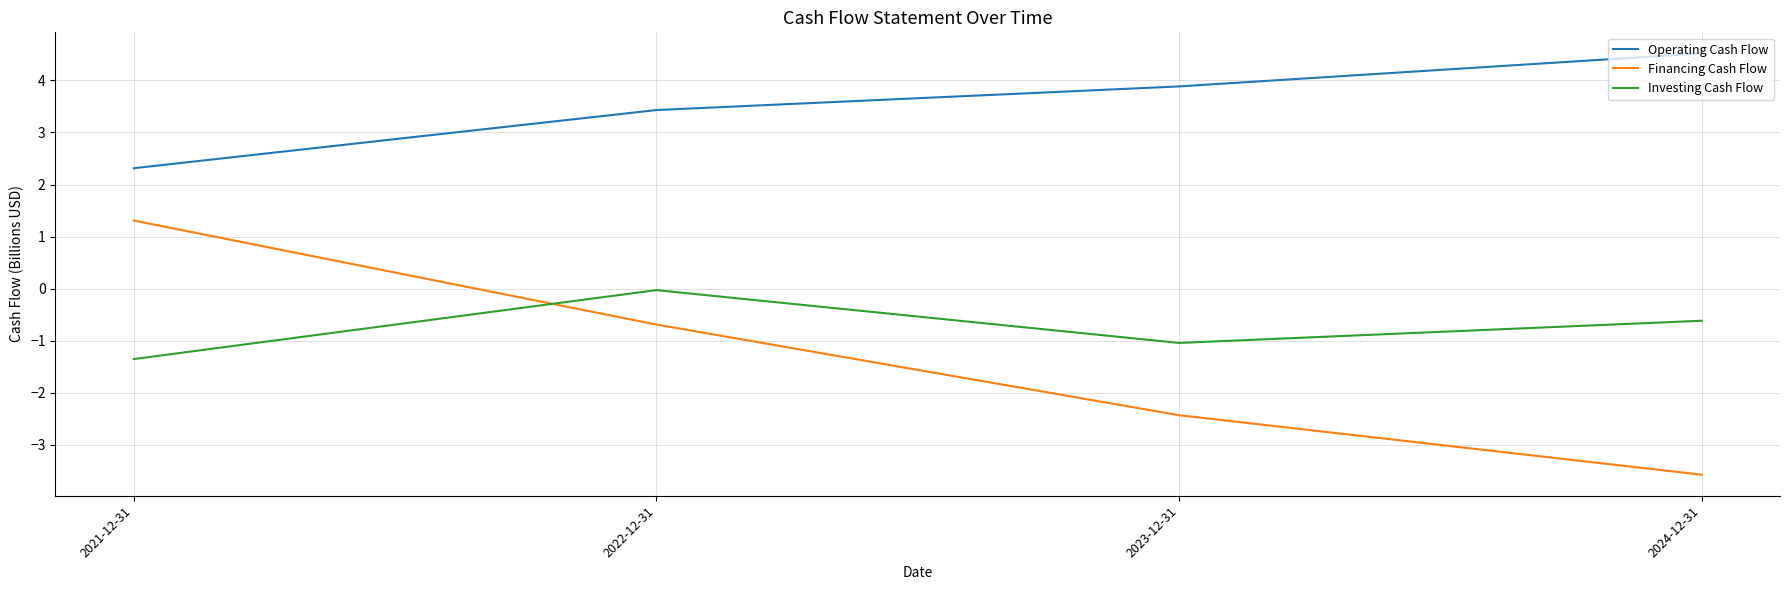

Is it true that Investing Cash Flow equals -0.6 at 2024-12-31?

True